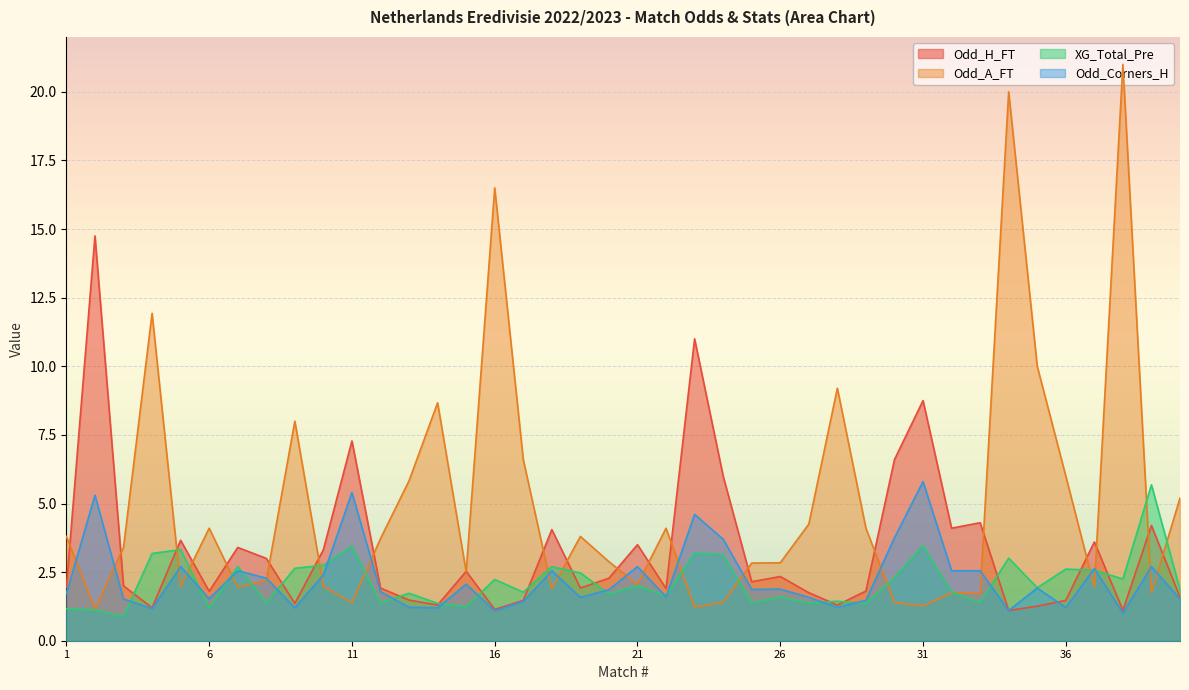

Reading right to left, extract all data points from this chart.

Odd_H_FT: 1.6	4.2	1.1	3.6	1.5	1.3	1.1	4.3	4.1	8.8	6.6	1.8	1.3	1.8	2.3	2.1	6.0	11.0	1.9	3.5	2.3	1.9	4.0	1.5	1.1	2.5	1.3	1.5	1.9	7.3	3.3	1.4	3.0	3.4	1.8	3.7	1.2	2.0	14.8	1.9
Odd_A_FT: 5.2	1.7	21.0	1.9	6.0	10.0	20.0	1.7	1.8	1.3	1.4	4.1	9.2	4.2	2.8	2.8	1.4	1.2	4.1	2.0	2.9	3.8	1.9	6.6	16.5	2.5	8.7	5.8	3.7	1.4	2.0	8.0	2.2	1.9	4.1	2.0	11.9	3.4	1.2	3.8
XG_Total_Pre: 1.9	5.7	2.2	2.6	2.6	1.9	3.0	1.4	1.8	3.5	2.3	1.4	1.4	1.4	1.6	1.4	3.1	3.2	1.6	2.0	1.7	2.5	2.7	1.8	2.2	1.2	1.4	1.7	1.4	3.5	2.8	2.6	1.4	2.7	1.2	3.3	3.2	0.9	1.1	1.2
Odd_Corners_H: 1.5	2.7	1.0	2.6	1.2	1.9	1.1	2.5	2.5	5.8	3.8	1.5	1.2	1.6	1.9	1.9	3.7	4.6	1.6	2.7	1.9	1.6	2.5	1.4	1.1	2.1	1.2	1.2	1.8	5.4	2.4	1.2	2.3	2.5	1.5	2.7	1.2	1.5	5.3	1.7